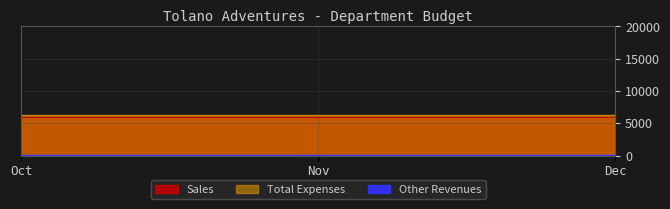

The Total Expenses series shows 6245 at Nov. True or false?

True